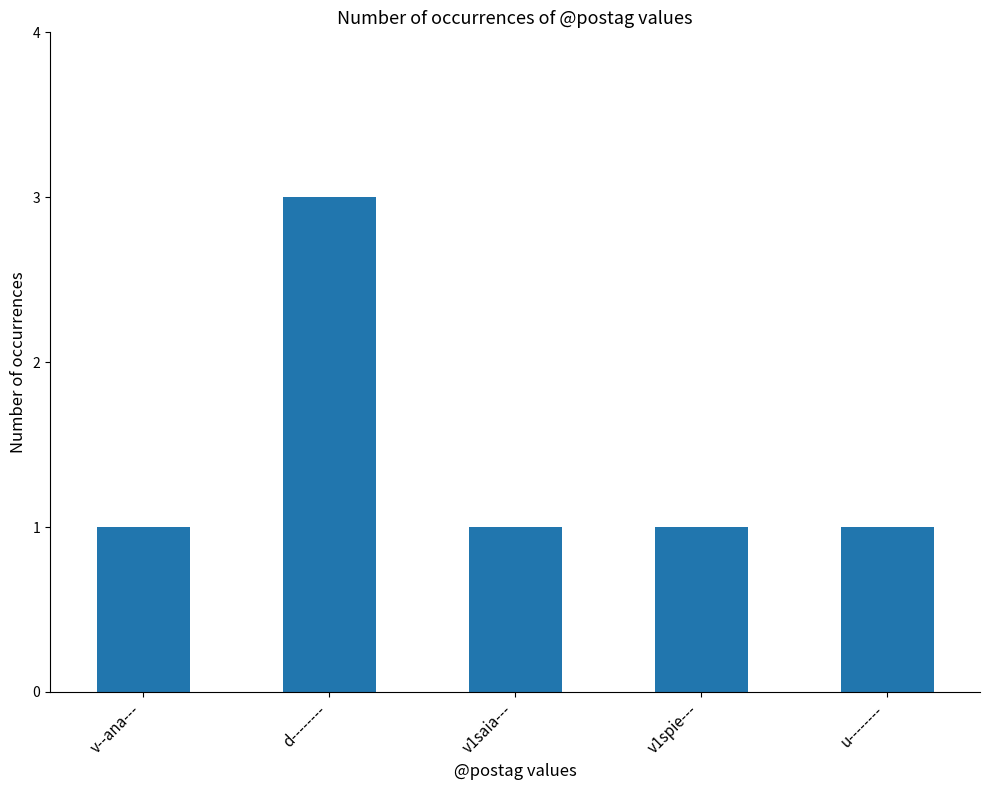

What is the greatest value displayed?

3